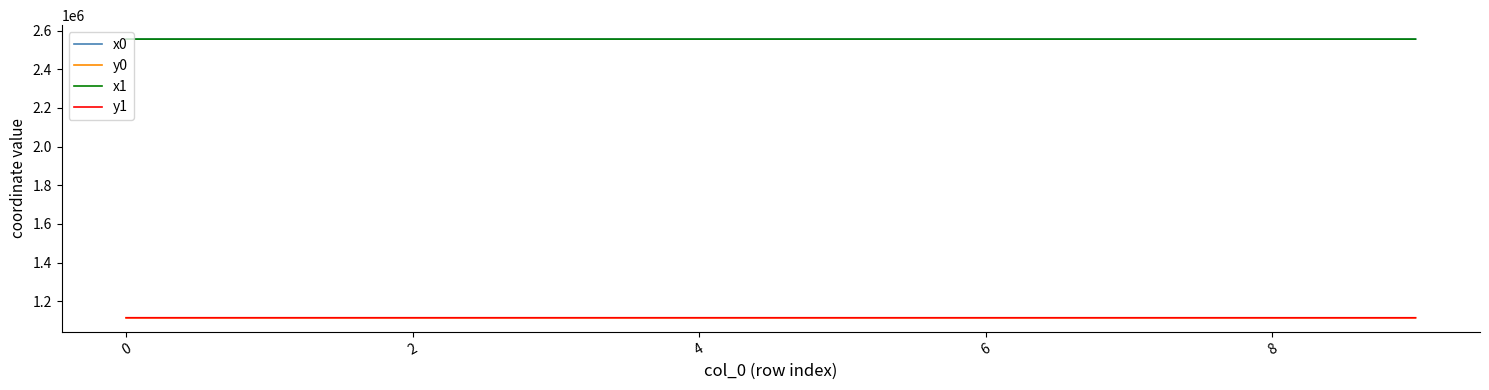

What is the highest value of the x1 series?

2556392.2